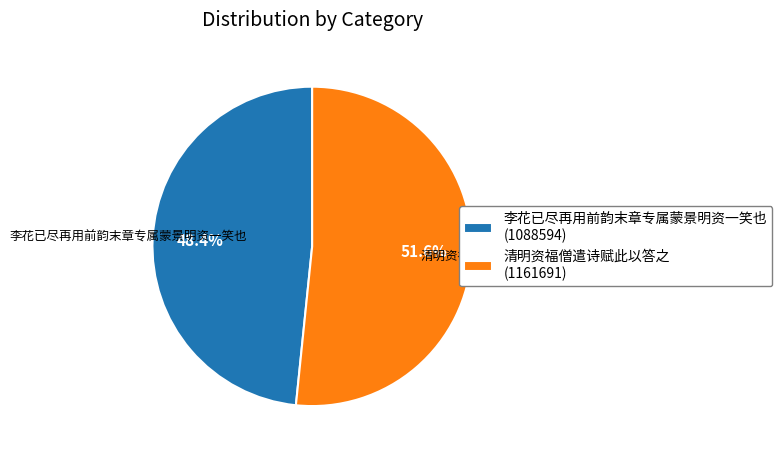

Does 李花已尽再用前韵末章专属蒙景明资一笑也 (1088594) account for over 50% of the chart?

No